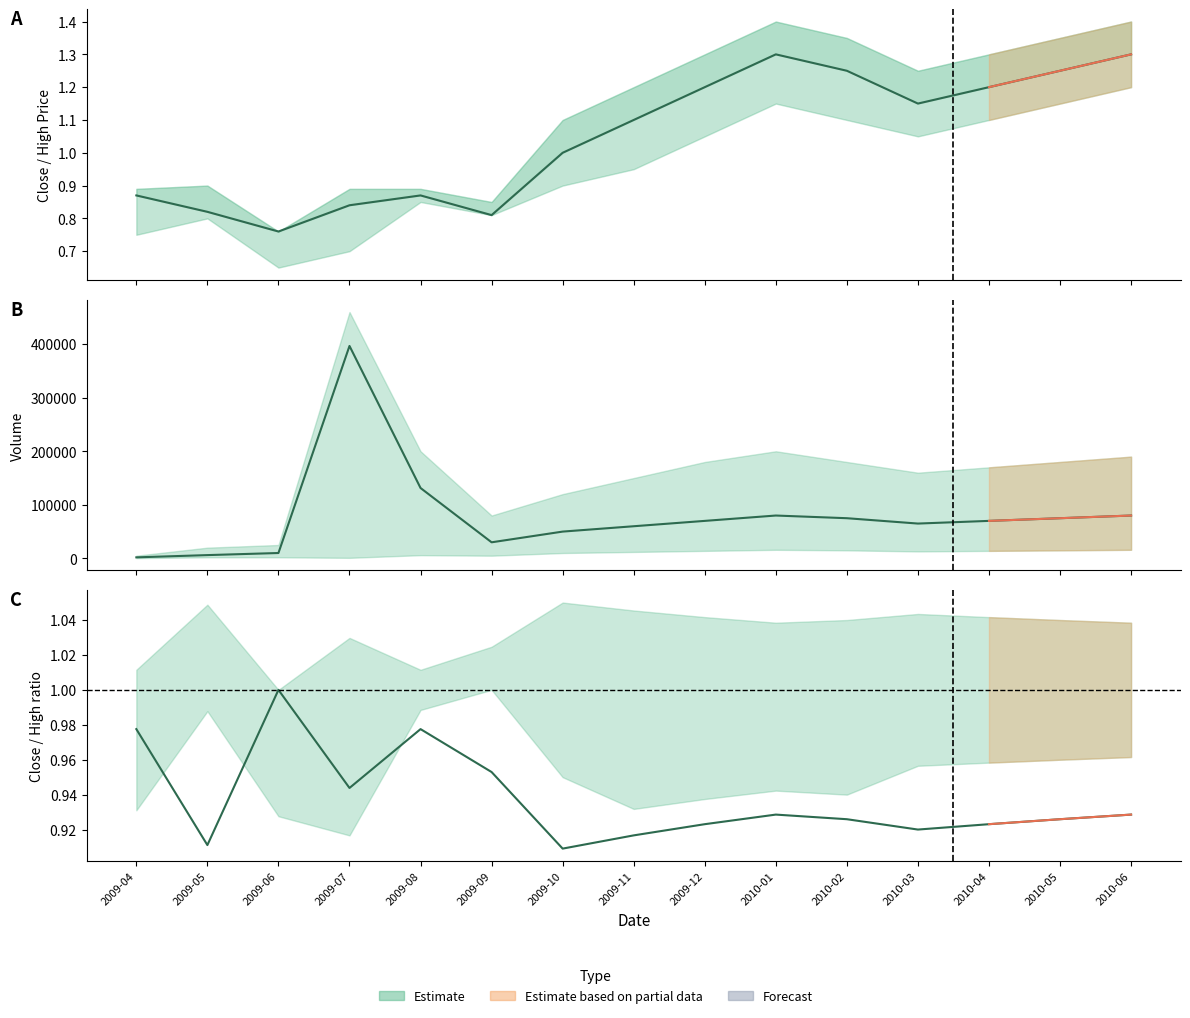

The chart shows a value of 0.9 at 2009-08. True or false?

True